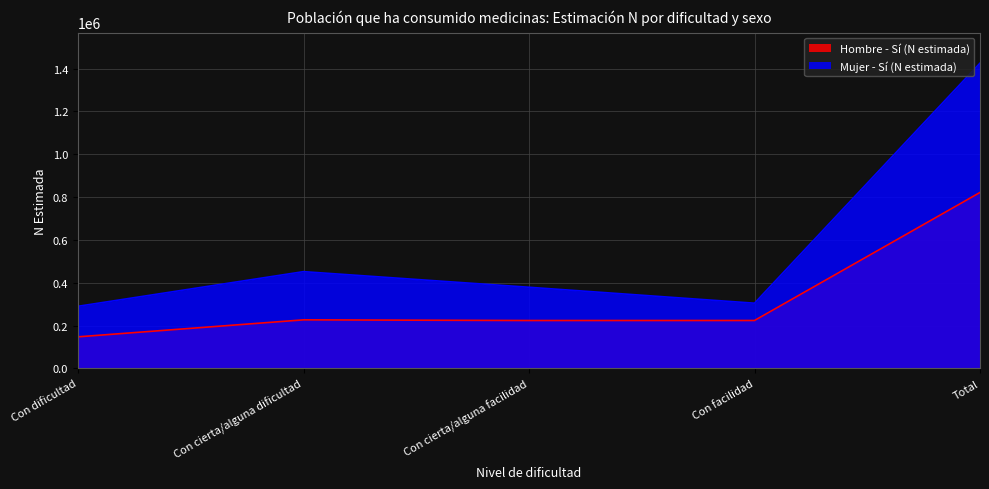

Which label corresponds to the smallest value in the chart?

Con dificultad